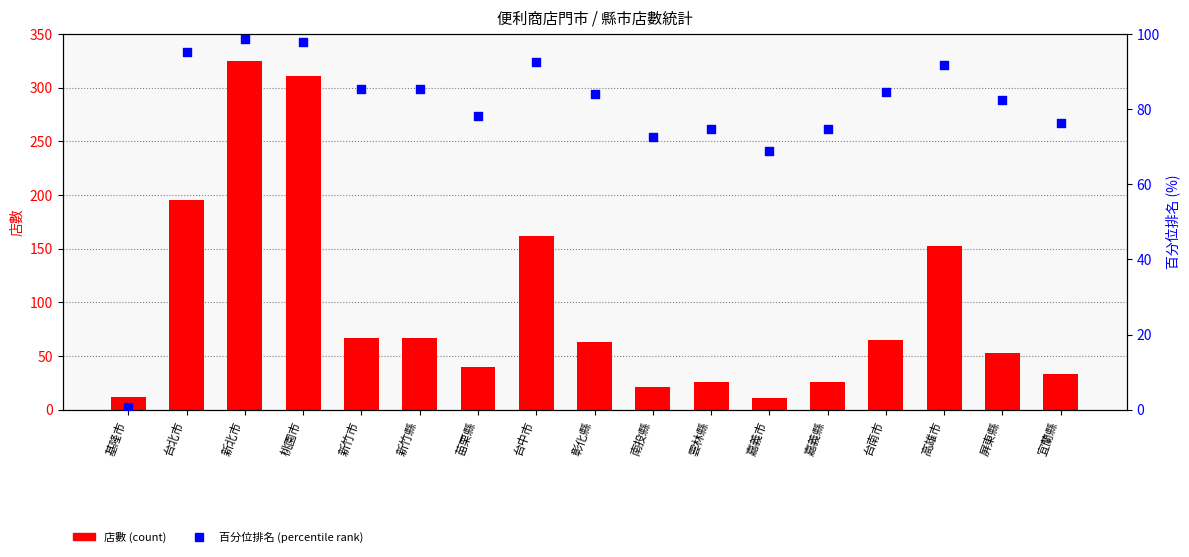

Which series has the widest spread of Y values?

店數